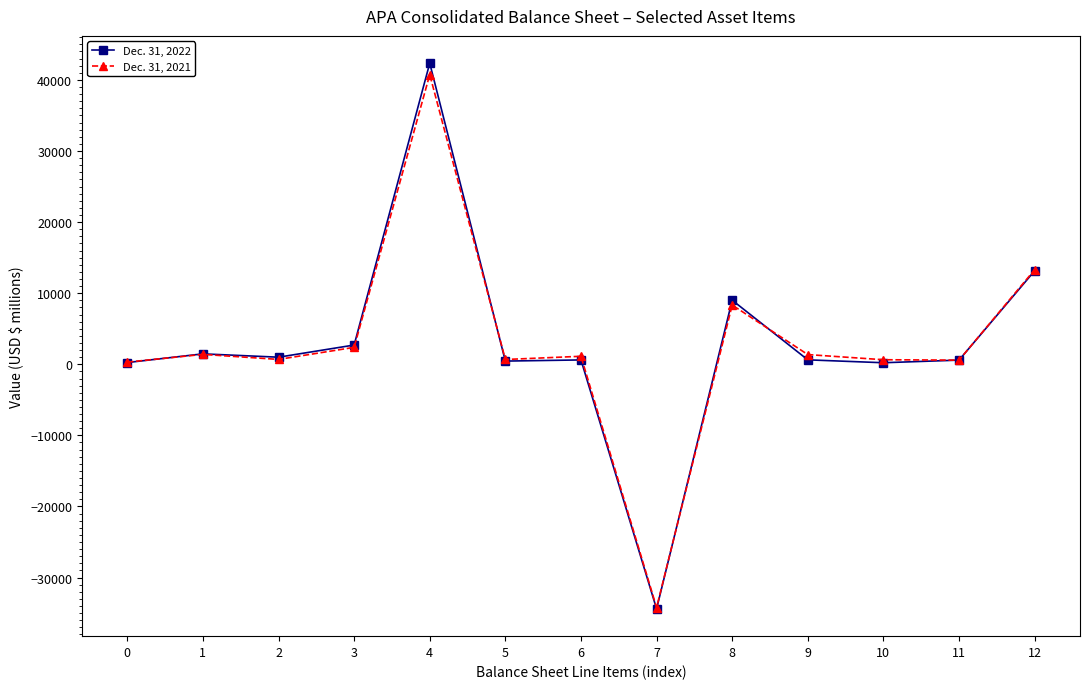

True or false: Dec. 31, 2021 has more than 2 interior local peaks.

True